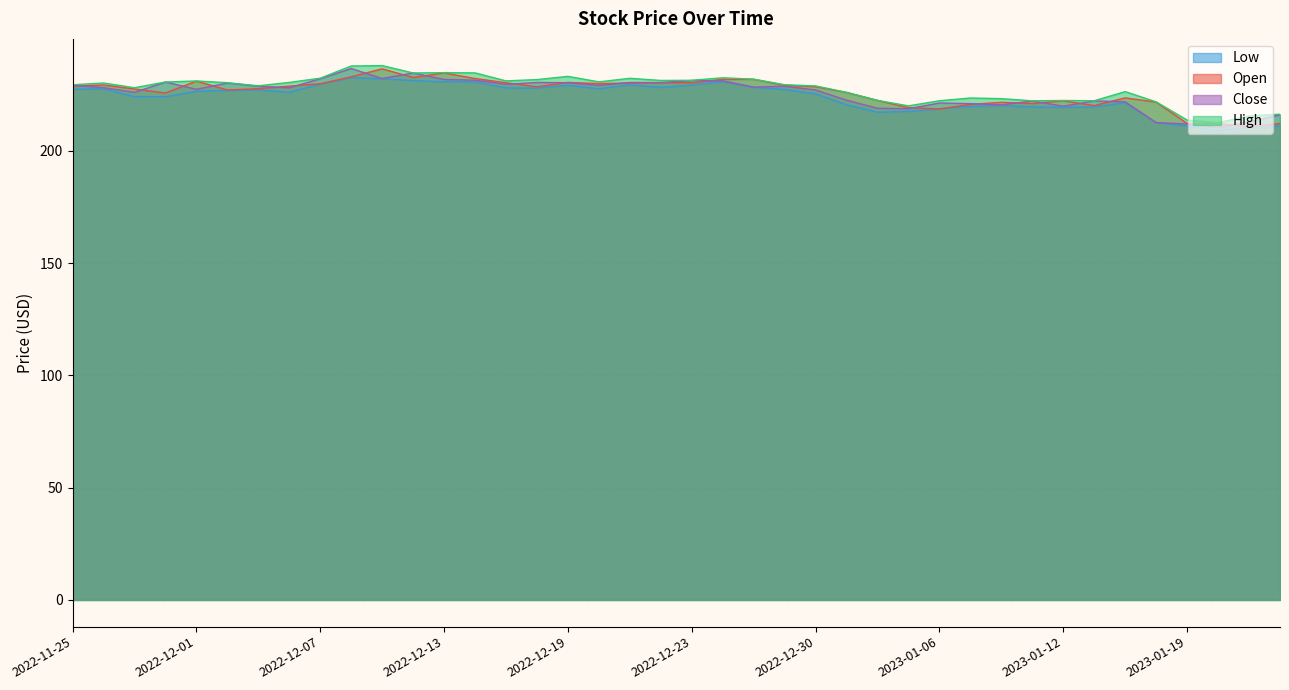

What are all the series names shown in the legend?

Low, Open, Close, High